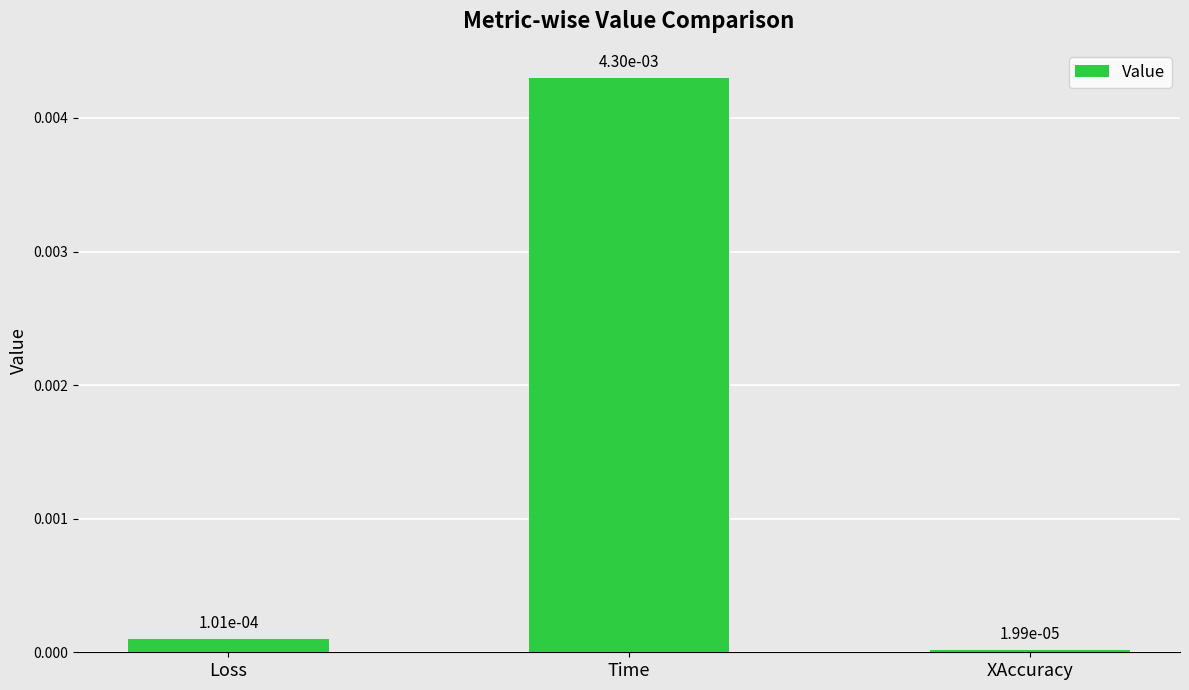

What position from the left is Loss?

1